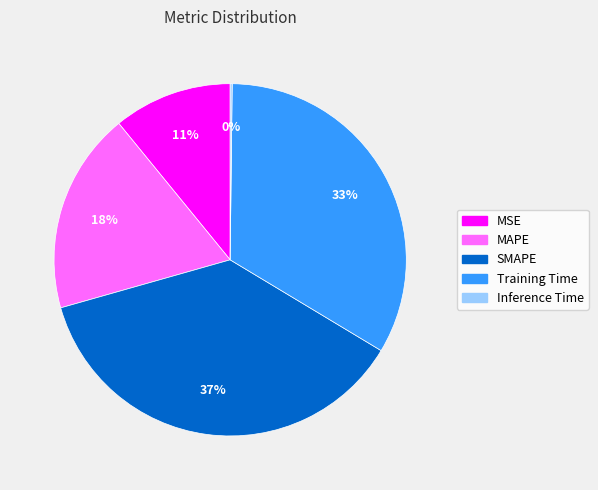

Is it true that SMAPE is 37% of the pie?

True